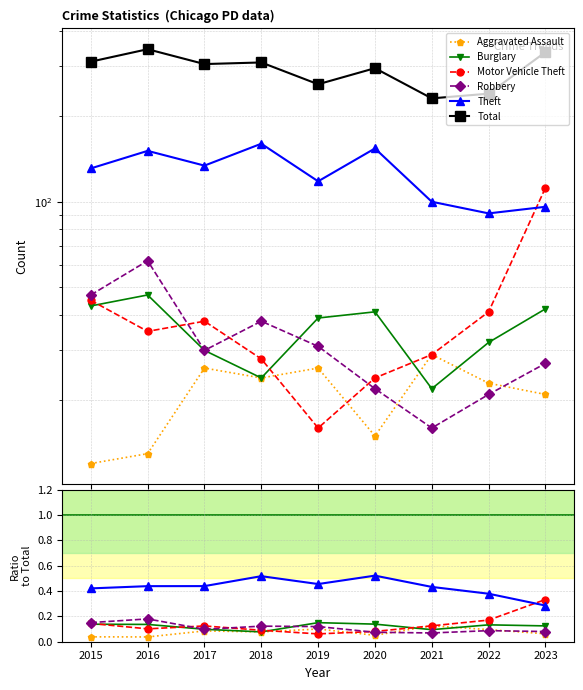

Does the chart display data point markers on the line(s)?

Yes